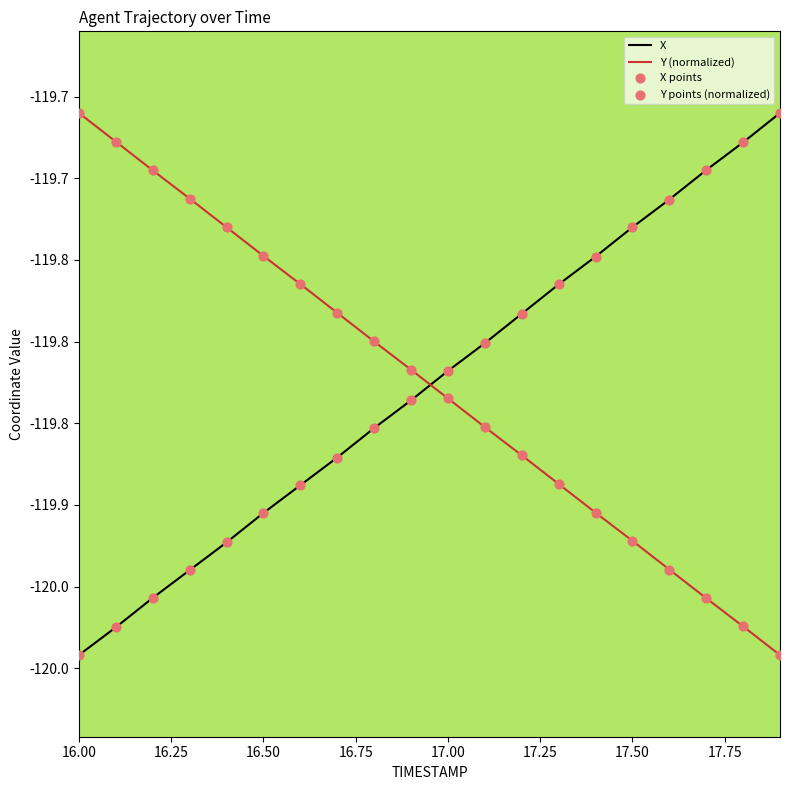

Is this an area chart (filled region under the line)?

No